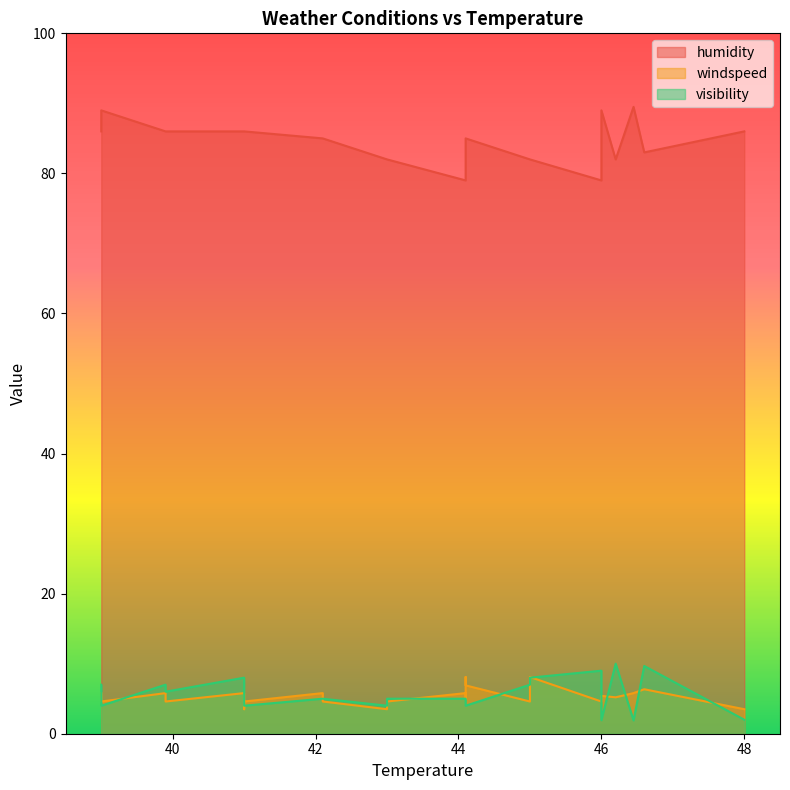

Which series has the largest total across all categories?

humidity